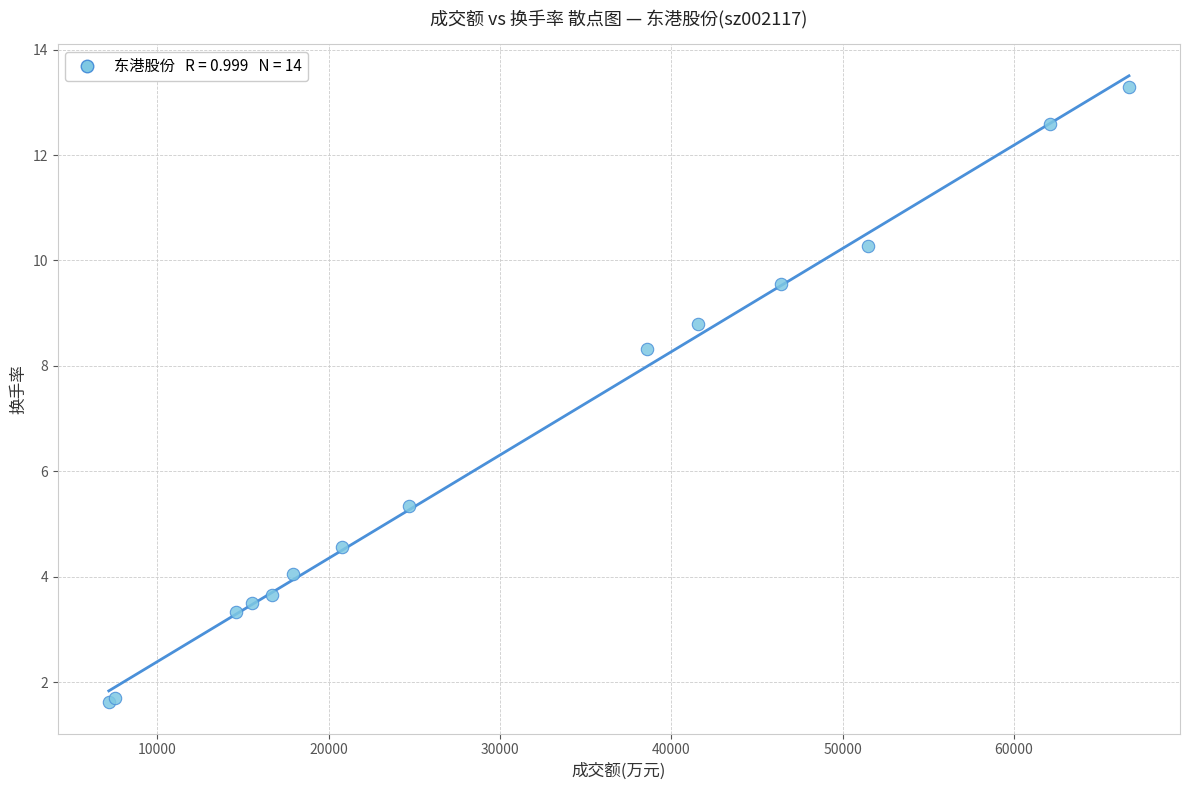

What Y value in the scatter plot is closest to 7?

8.3